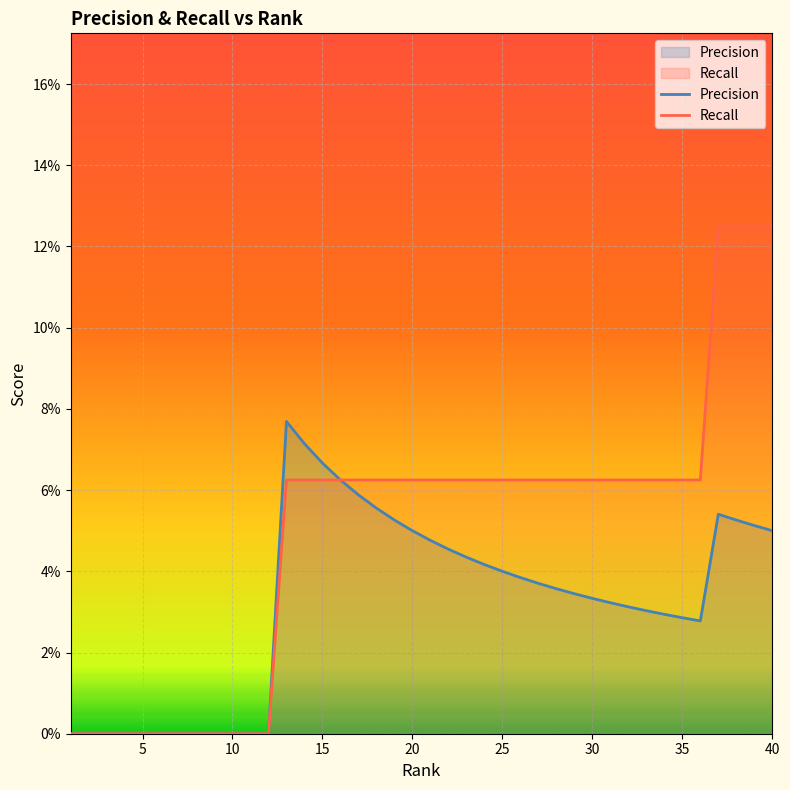

True or false: Precision and Recall intersect in this chart.

False